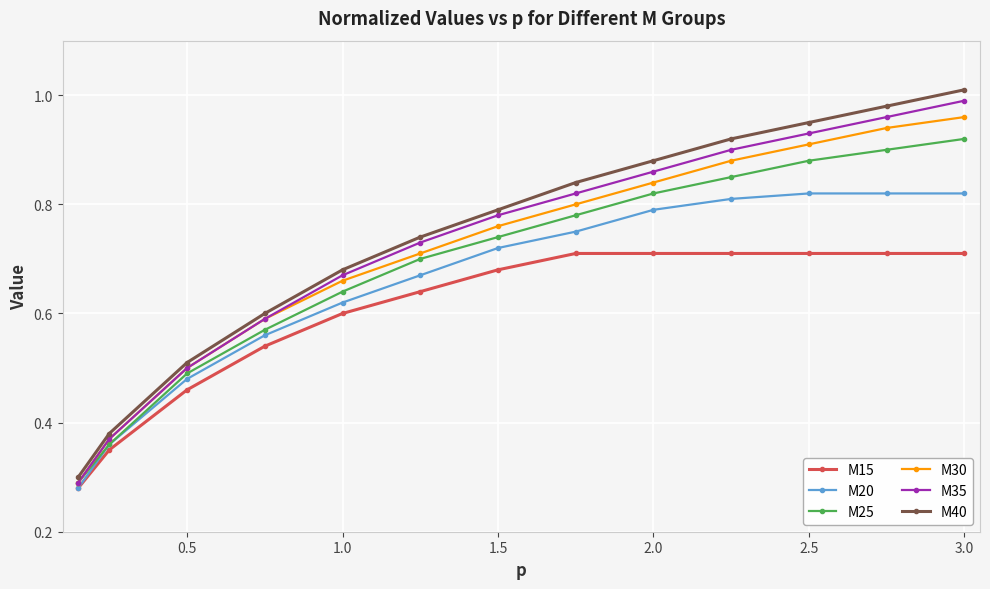

True or false: M40 and M15 cross at least once.

False